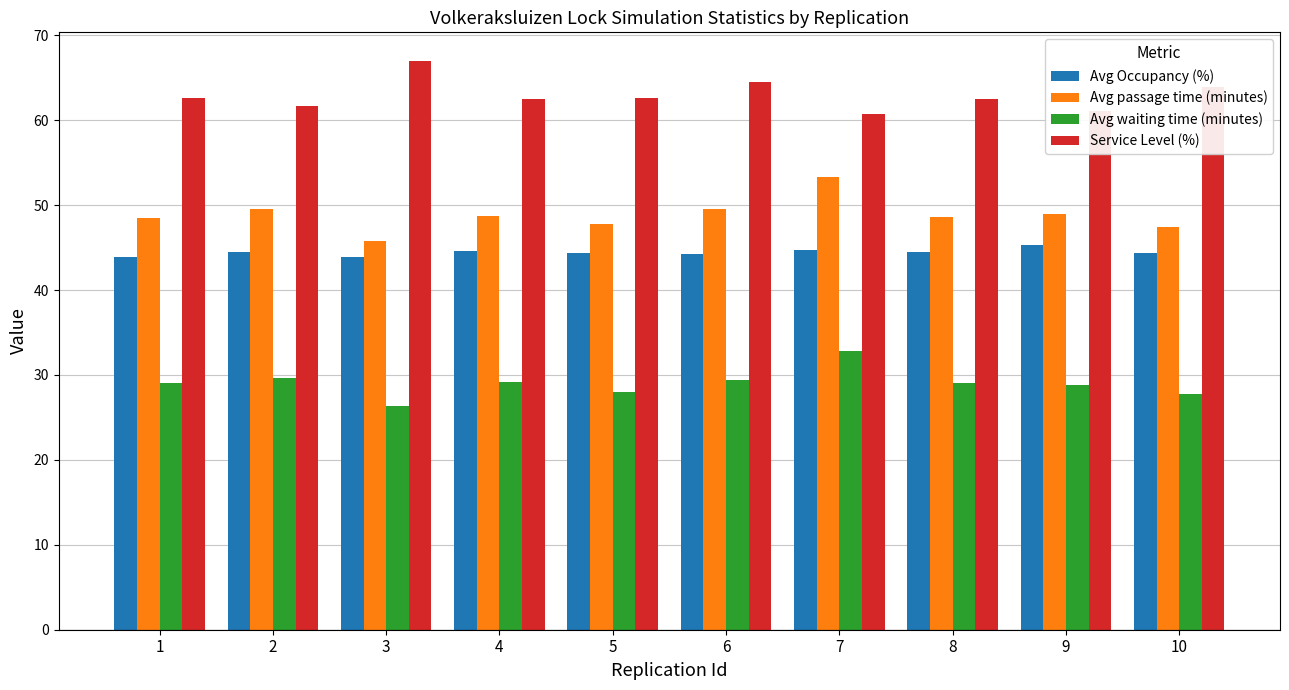

Which series has the largest range (max minus min)?

Avg passage time (minutes)